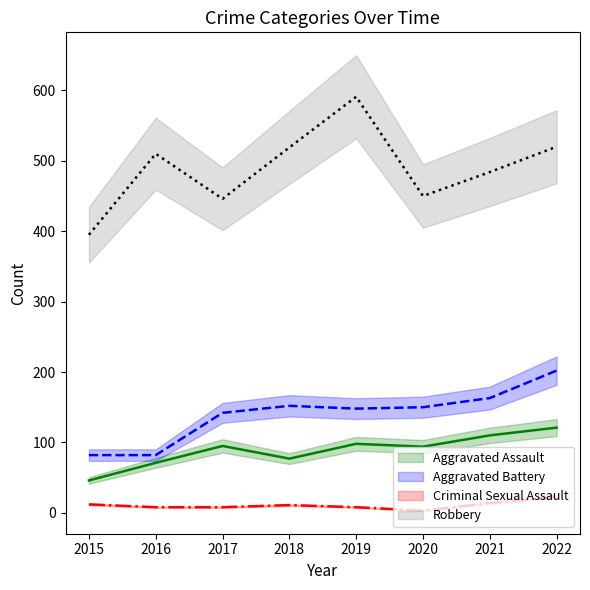

What is the minimum value shown in the chart?

3